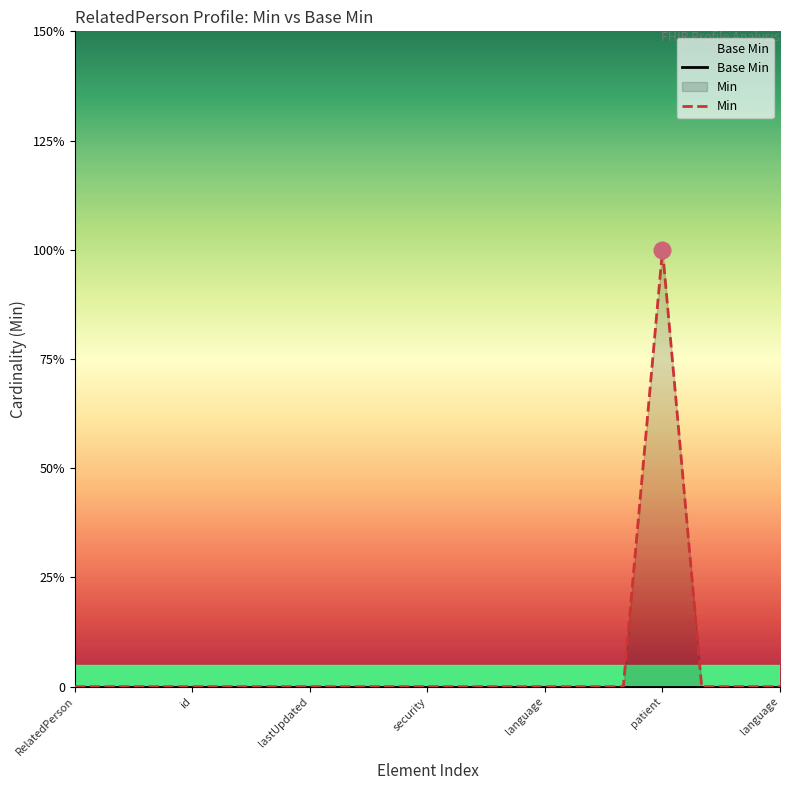

In Min, how many points are higher than both neighbors (excluding endpoints)?

1